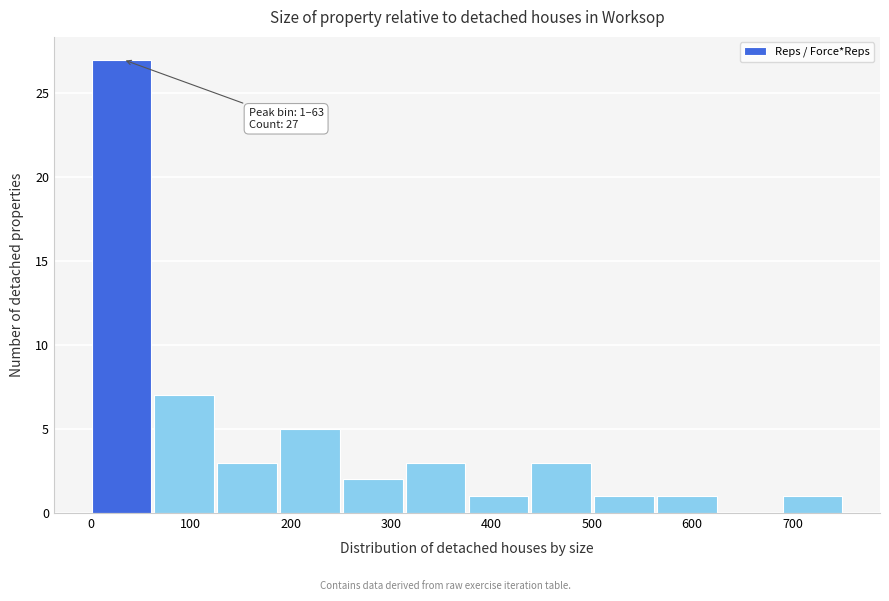

Which range on the x-axis has the tallest bar?

0 to 60